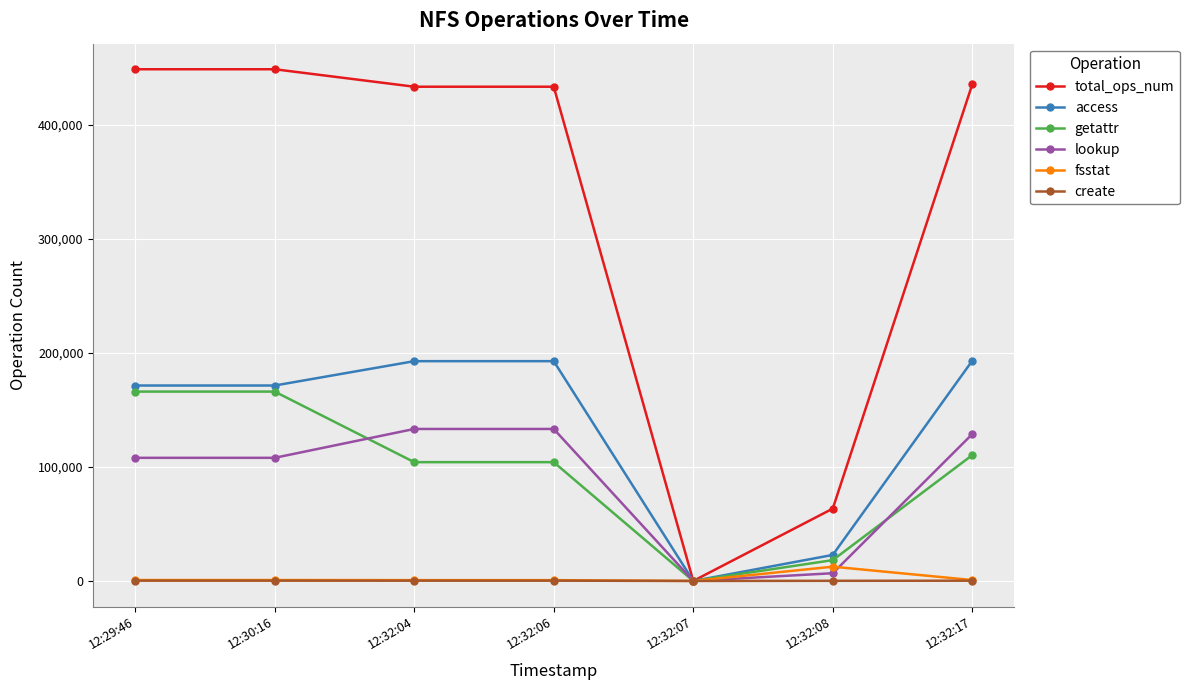

List the series in order of their peak value, lowest first.

create, fsstat, lookup, getattr, access, total_ops_num